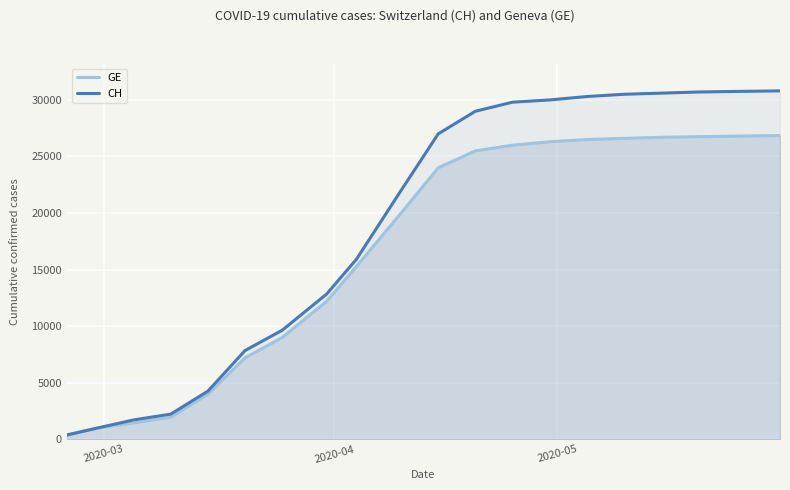

Is it true that CH equals 20581 at 12?

False